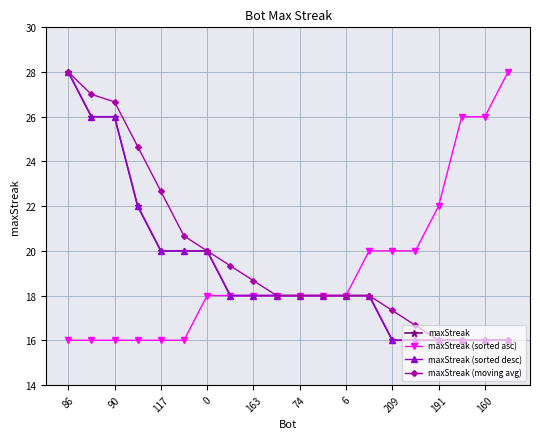

Is this an area chart (filled region under the line)?

No